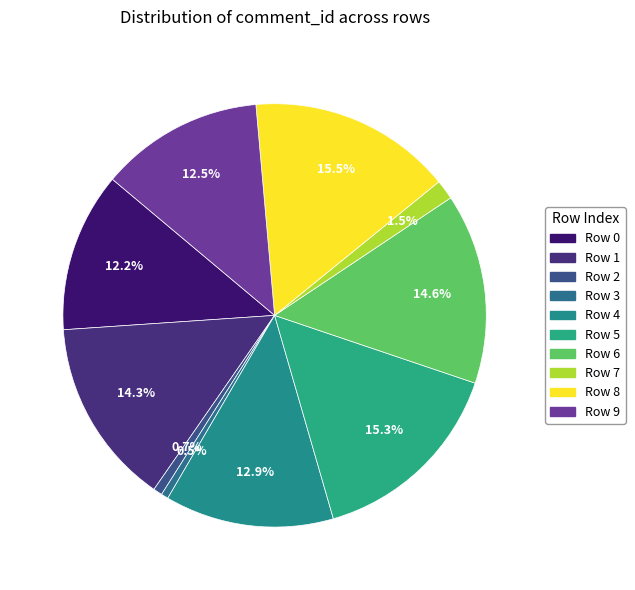

How many segments does this pie chart have?

10